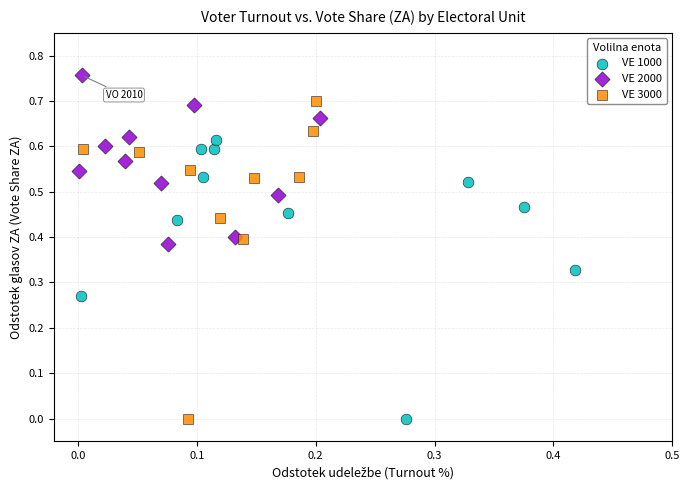

Which series contains the highest Y value?

VE 2000